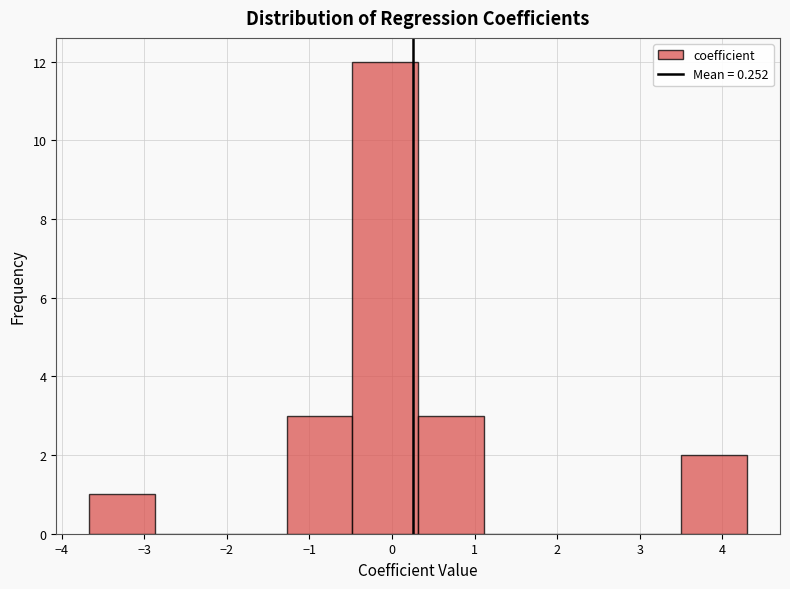

Reading left to right, list every bar in this chart as the range it spans on the x-axis followed by its height. Neither the bar edges nor the heights are printed on the chart, so give them approximately, as read against the axes.

-3.7 to -2.9: 1
-2.9 to -2.1: 0
-2.1 to -1.3: 0
-1.3 to -0.5: 3
-0.5 to 0.3: 12
0.3 to 1.1: 3
1.1 to 1.9: 0
1.9 to 2.7: 0
2.7 to 3.5: 0
3.5 to 4.3: 2